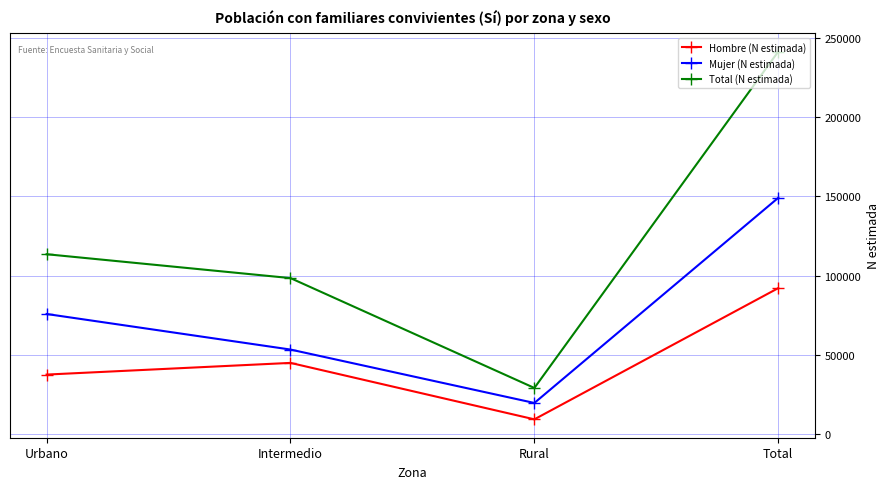

Reading left to right, what are all the values shown in this chart?

Hombre (N estimada): Urbano=37672	Intermedio=45035	Rural=9463	Total=92170
Mujer (N estimada): Urbano=75859	Intermedio=53447	Rural=19778	Total=149084
Total (N estimada): Urbano=113532	Intermedio=98482	Rural=29241	Total=241255